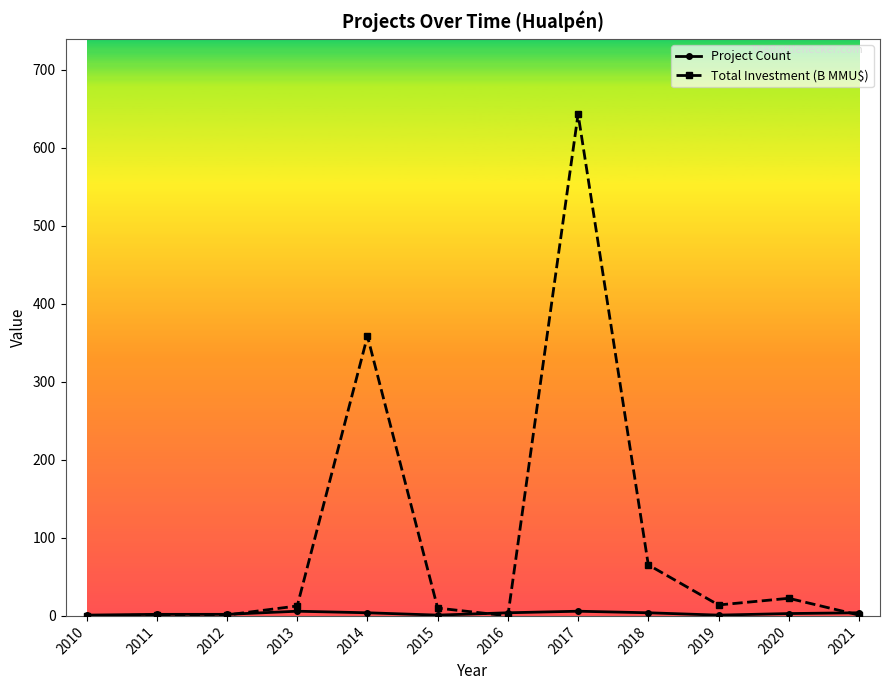

What is the total value across all series at 2012?

3.2